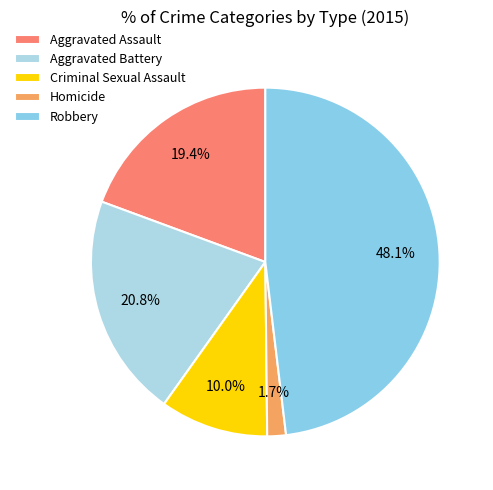

The Criminal Sexual Assault slice represents 10% of the pie. True or false?

True